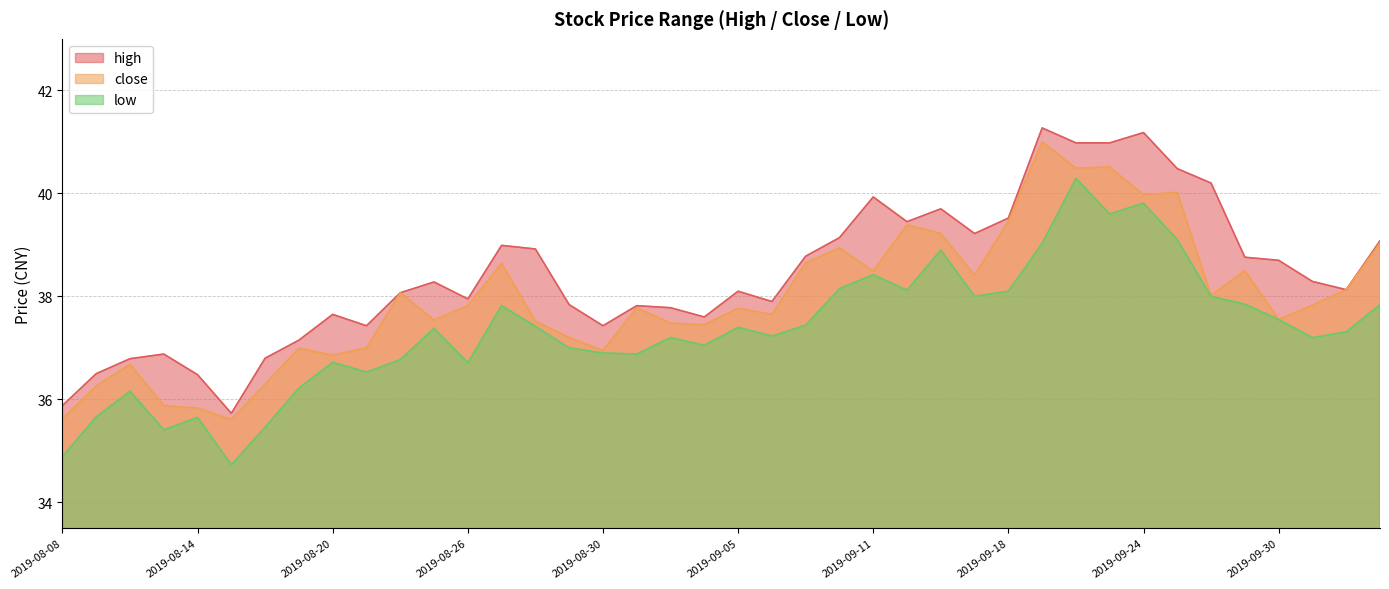

Is the value of low at 2019-10-08 greater than the value of high at 2019-08-13?

Yes